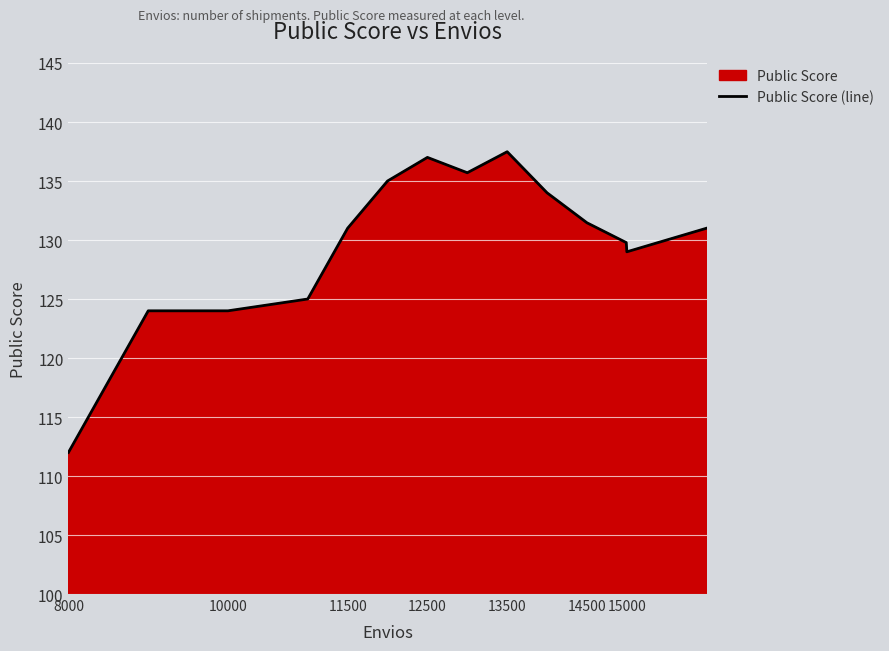

What is the value of the 11th point from the left?

131.5